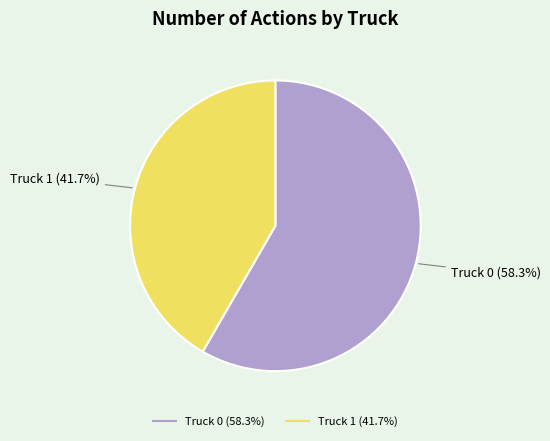

Count the number of slices in the pie.

2